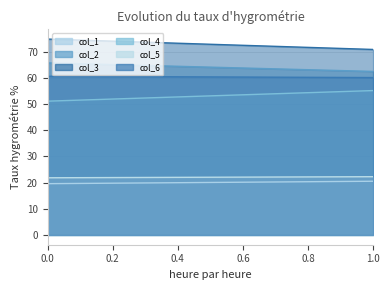

The col_4 series shows 83.3 at 1. True or false?

False